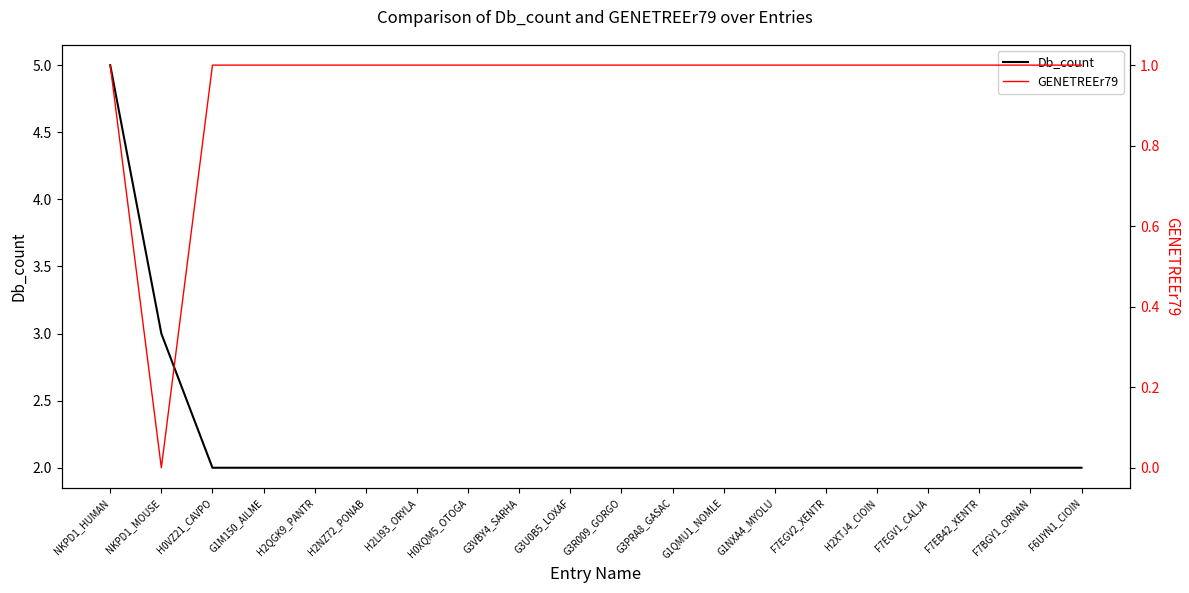

Is the value of Db_count at H2XTJ4_CIOIN greater than the value of GENETREEr79 at H2QGK9_PANTR?

Yes